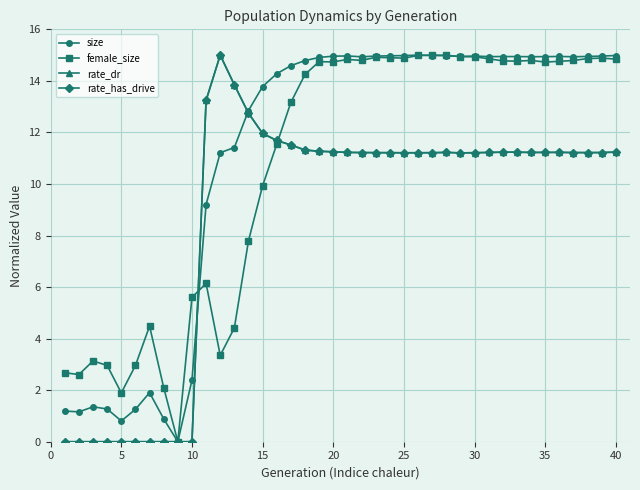

What is the difference between the maximum and second lowest values in the rate_has_drive series?

15.0